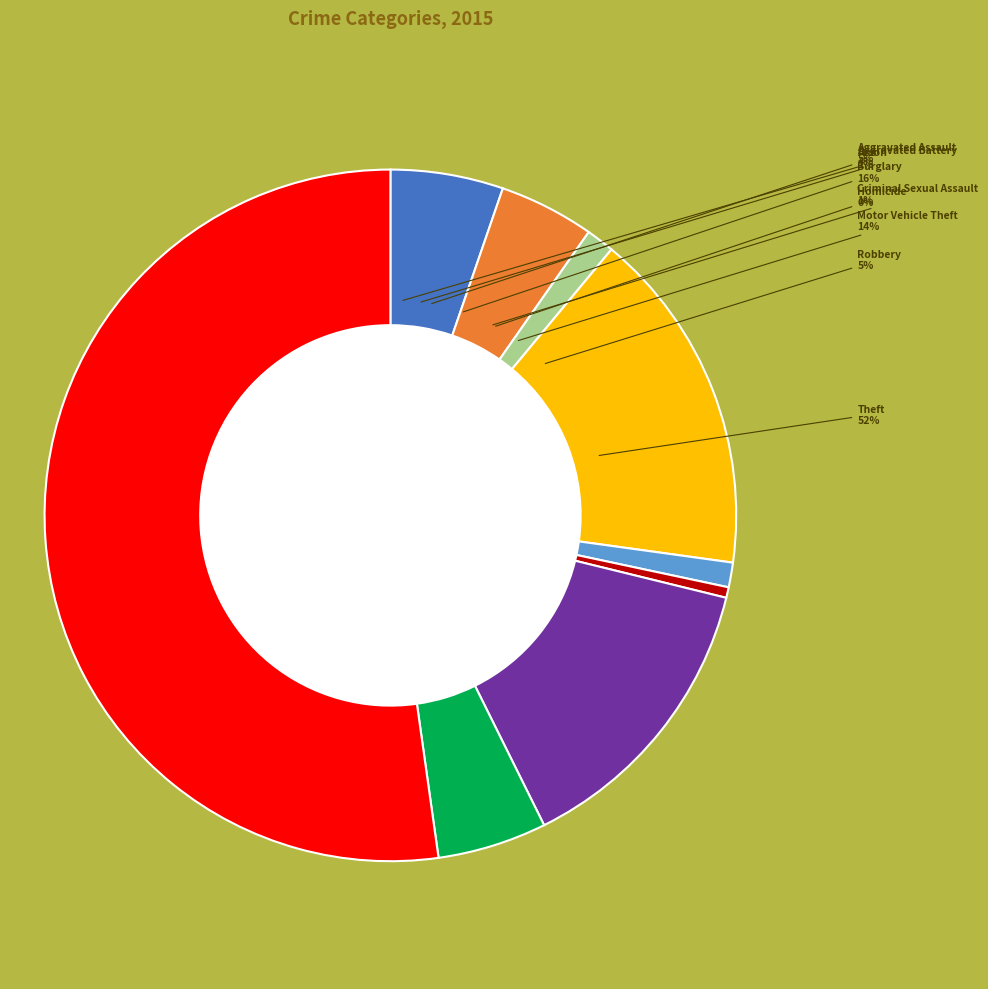

True or false: Arson accounts for 1% of the total.

True